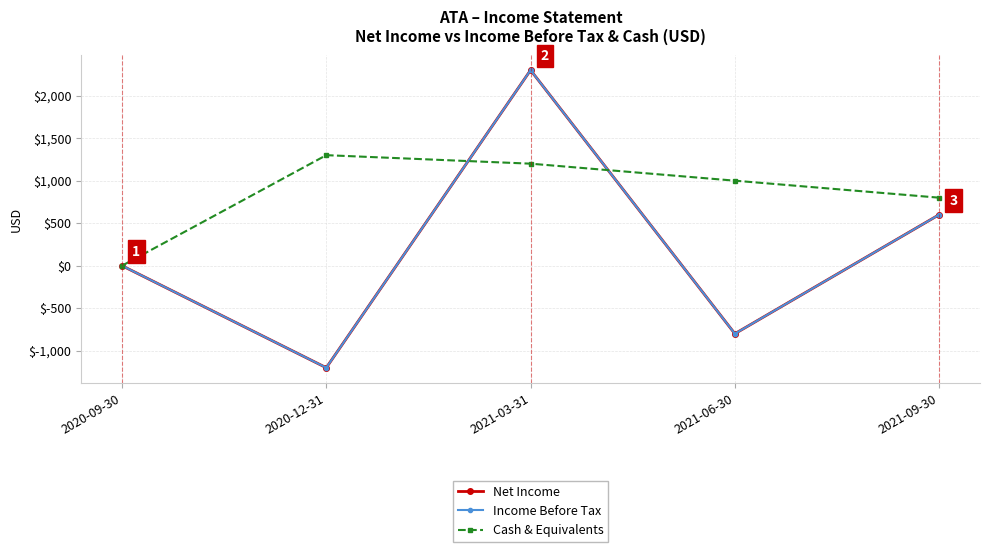

Does the chart have visible grid lines?

Yes